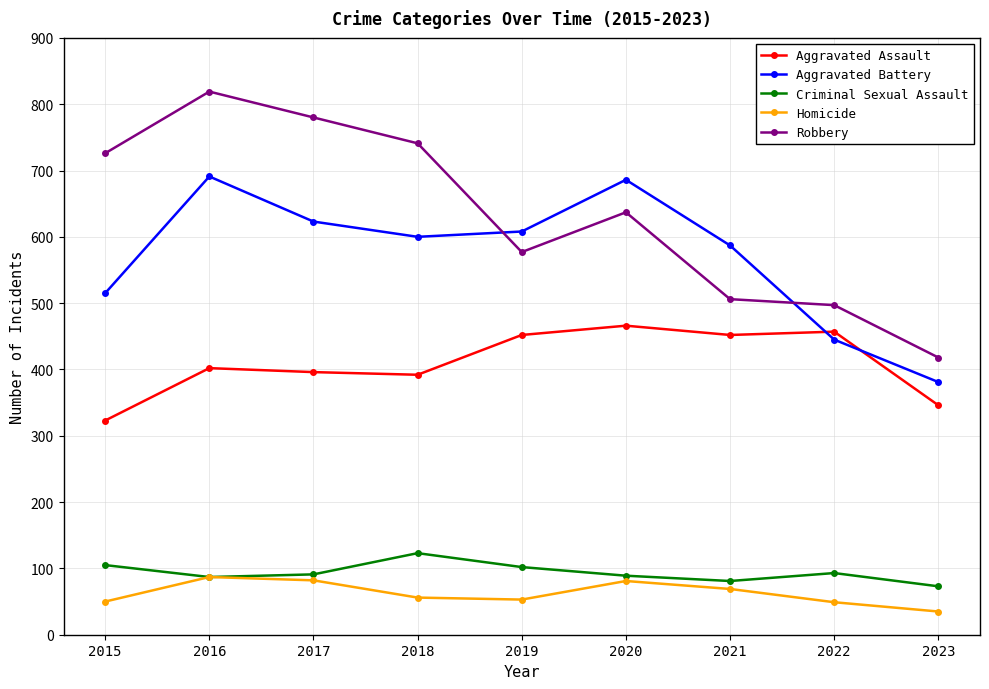

True or false: Criminal Sexual Assault and Robbery cross at least once.

False